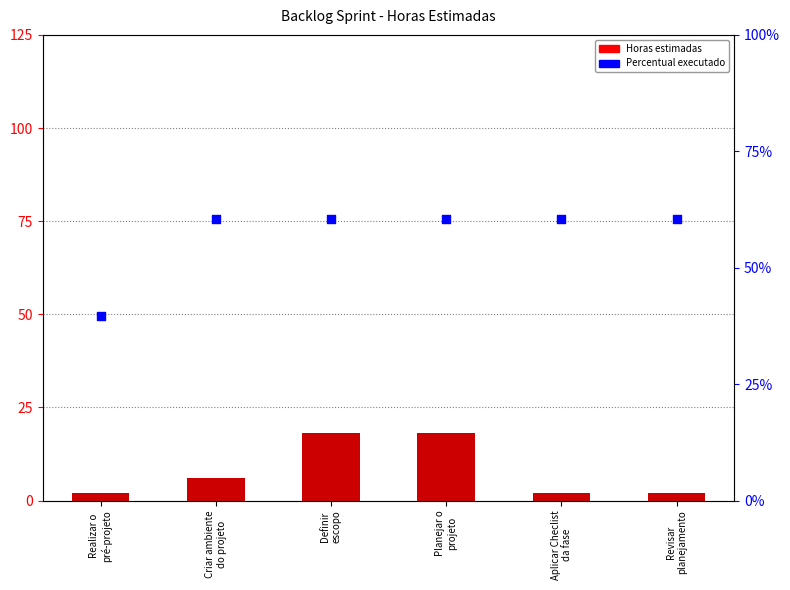

Which series contains the highest Y value?

Horas estimadas